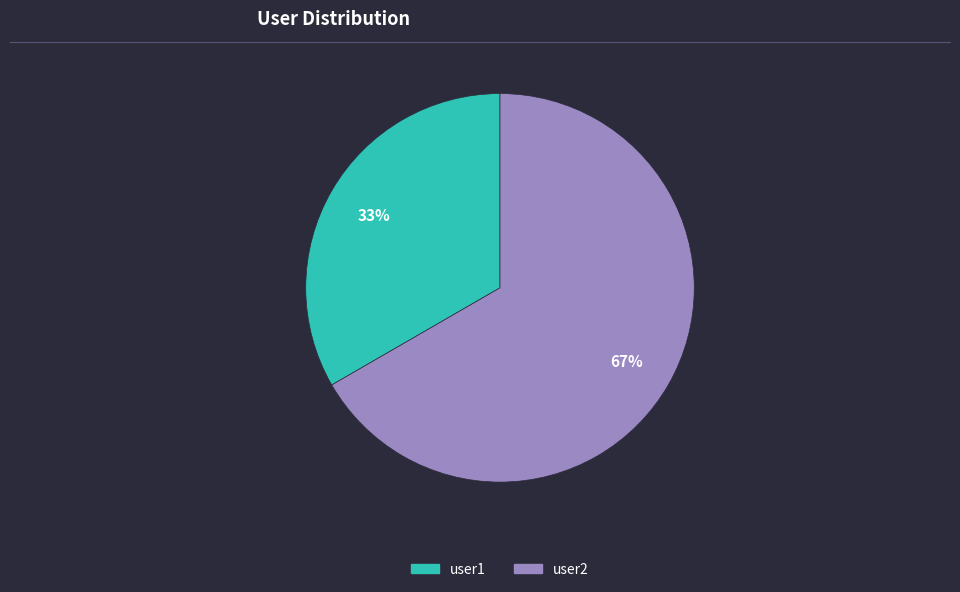

Count the number of slices in the pie.

2